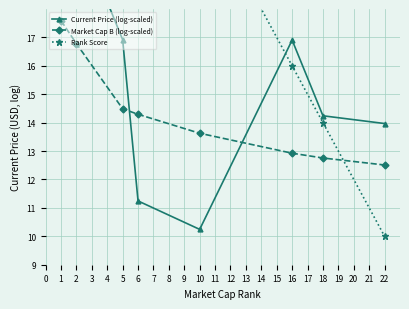

True or false: Market Cap B (log-scaled) and Rank Score intersect in this chart.

True